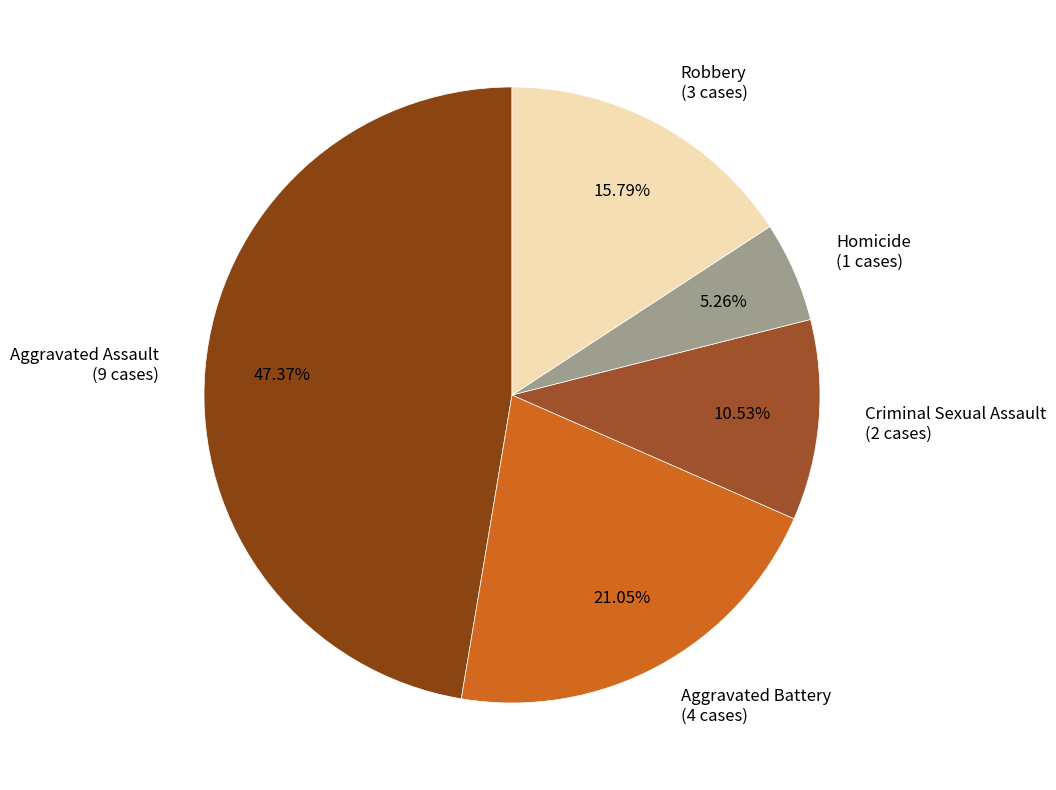

To the nearest percent, what portion does Aggravated Assault represent?

47%